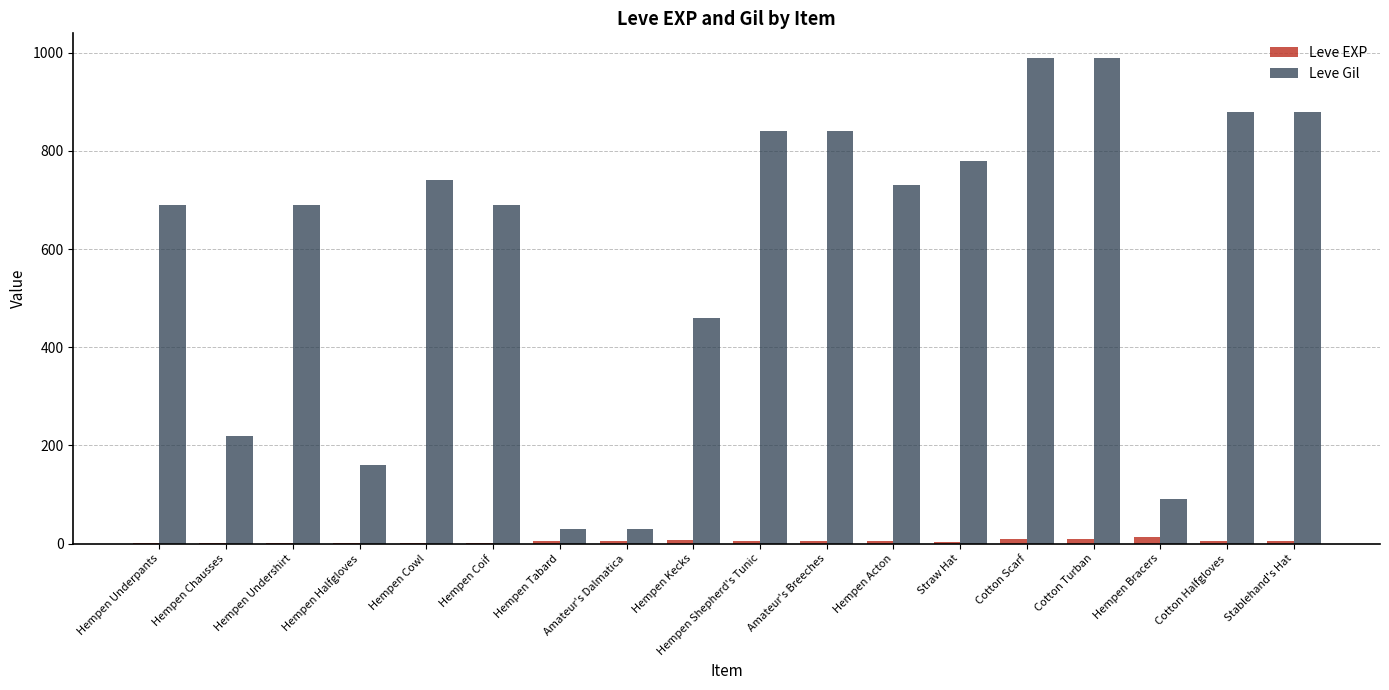

Is the value of Leve EXP at Cotton Scarf greater than the value of Leve Gil at Amateur's Breeches?

No